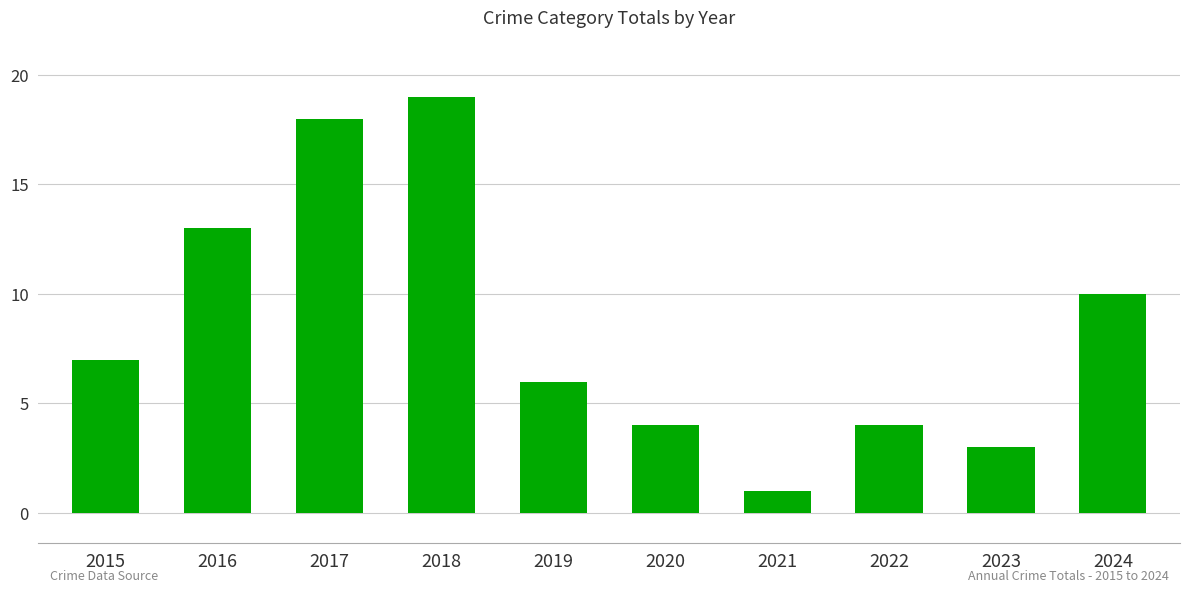

At which category does the chart reach its minimum across all series?

2021